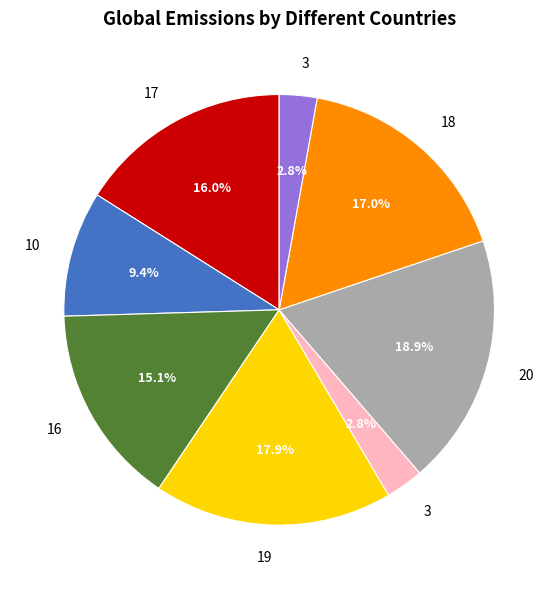

Is there any slice that represents more than half of the pie?

No